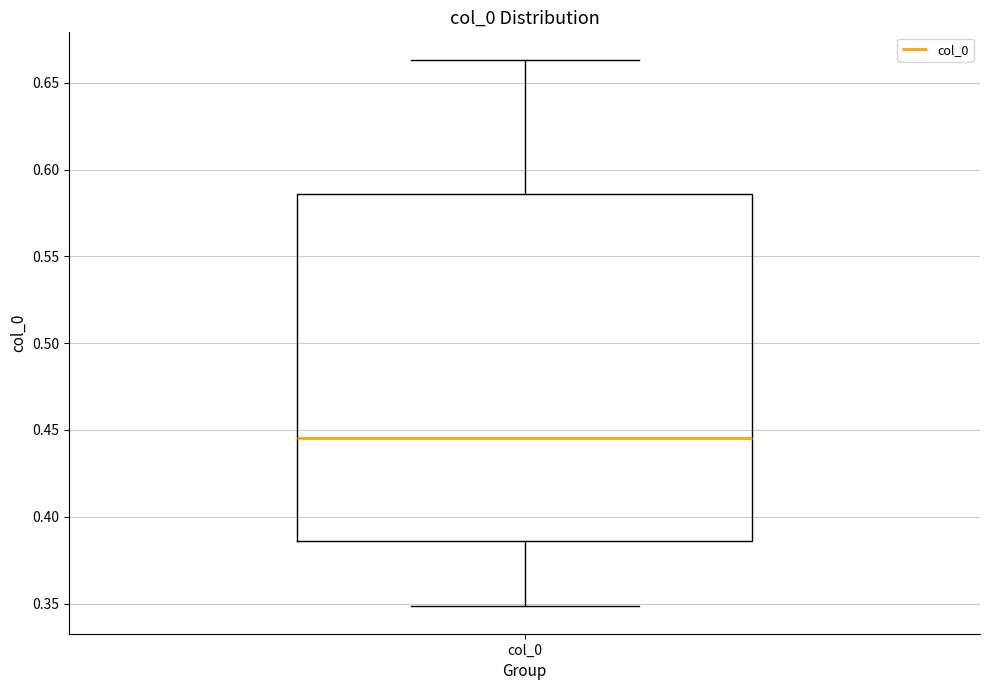

Transcribe this box plot: give where the median line is, the range the box spans, and where the two whiskers end, as read against the y-axis. The values are not printed on the chart, so give them approximately, as read against the axis.

median 0.445, box 0.385 to 0.585, whiskers 0.350 to 0.665